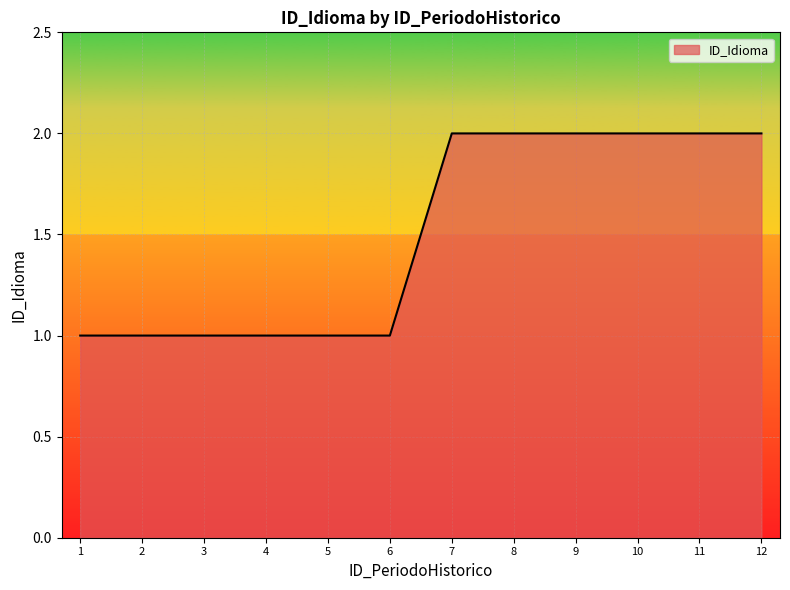

What is the ratio of the value at 5 to the value at 4?

1.0